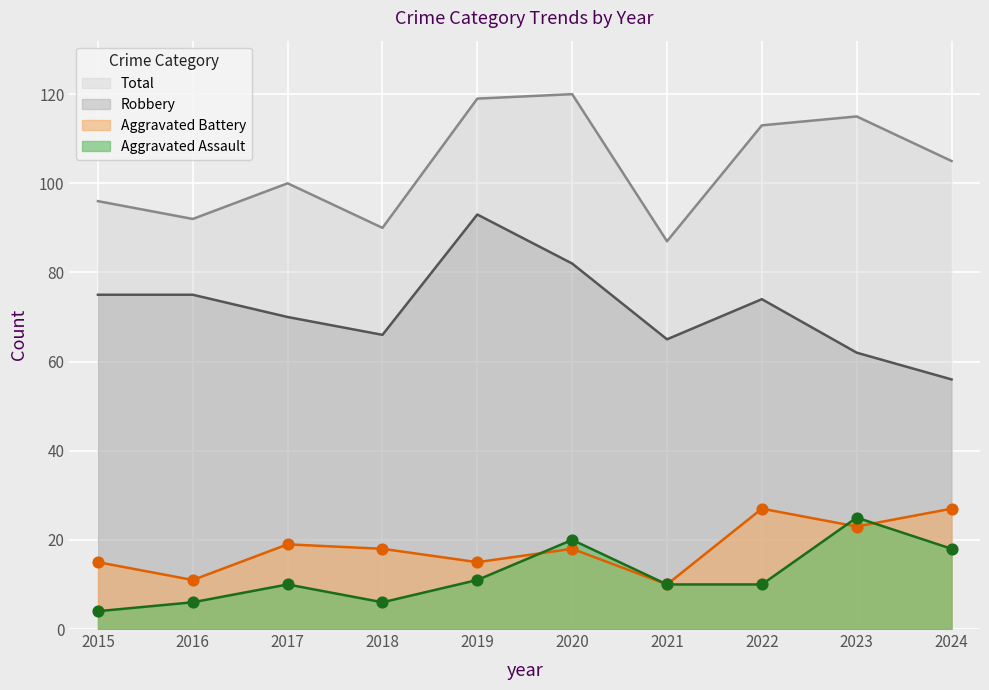

What are all the series names shown in the legend?

Total, Robbery, Aggravated Battery, Aggravated Assault